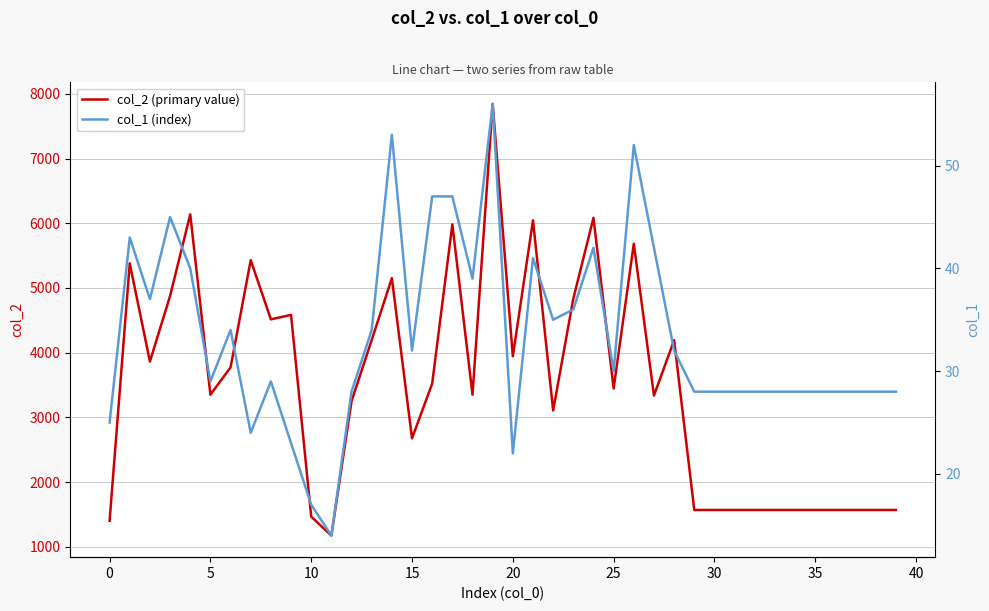

True or false: col_2 (primary value) has a value of 5558 at 25.

False